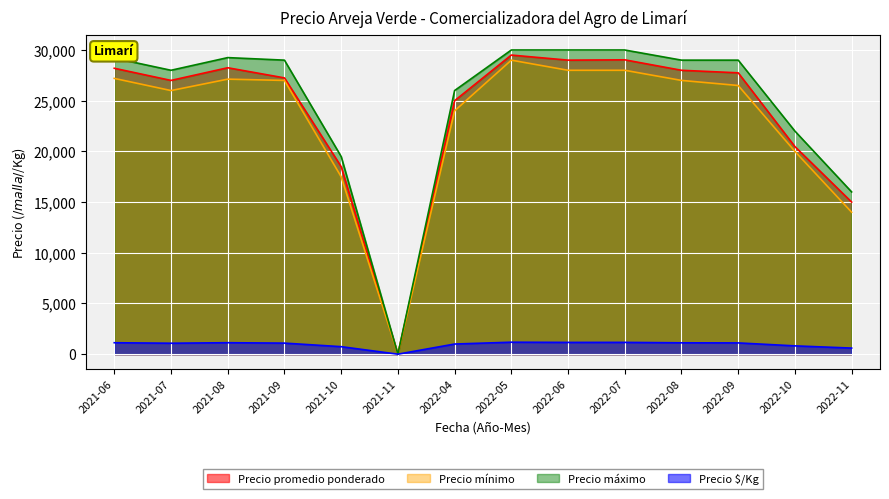

How many lines are shown in the chart?

4